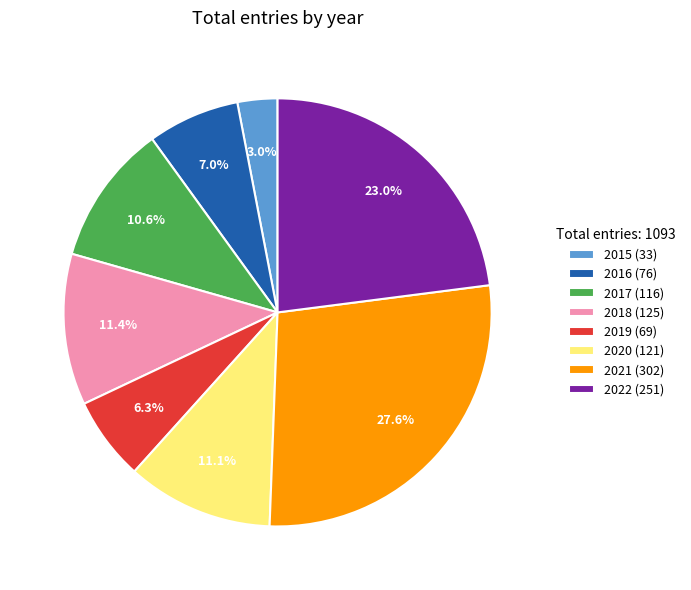

What percentage is NOT represented by 2018?

88.6%